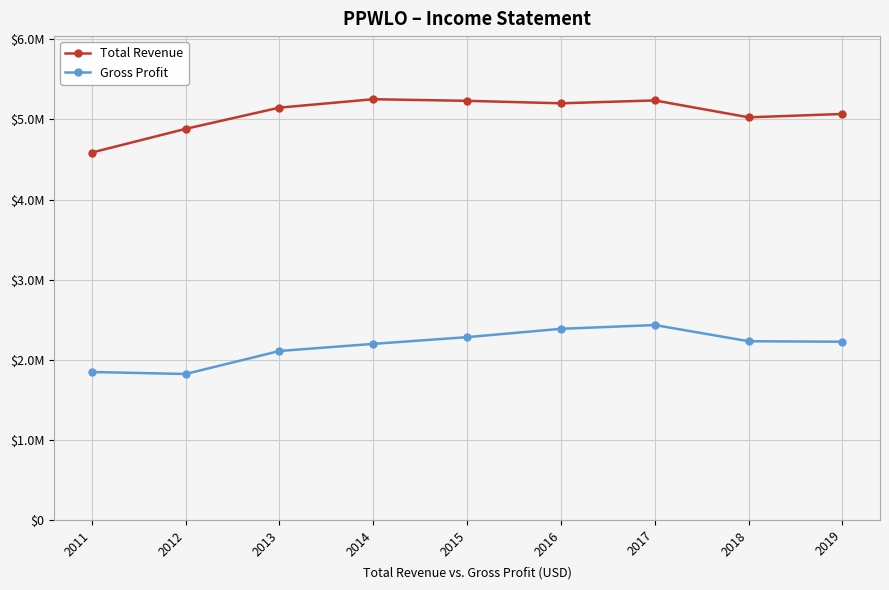

What is the minimum value for Gross Profit?

1822000